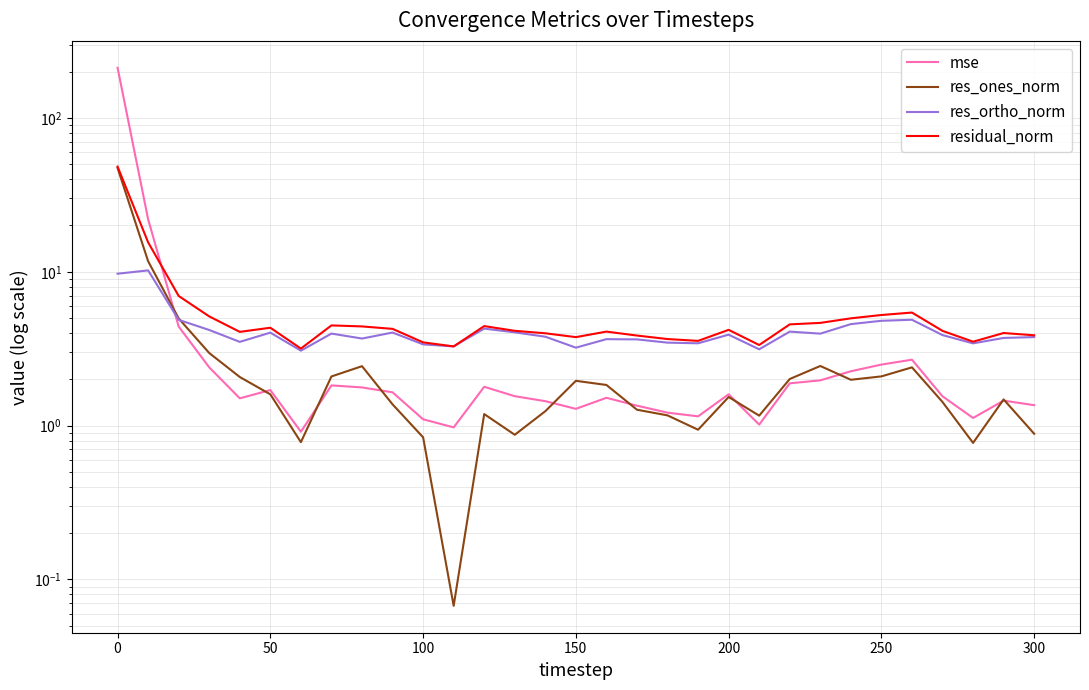

Which has a higher value, 350 or 10?

350